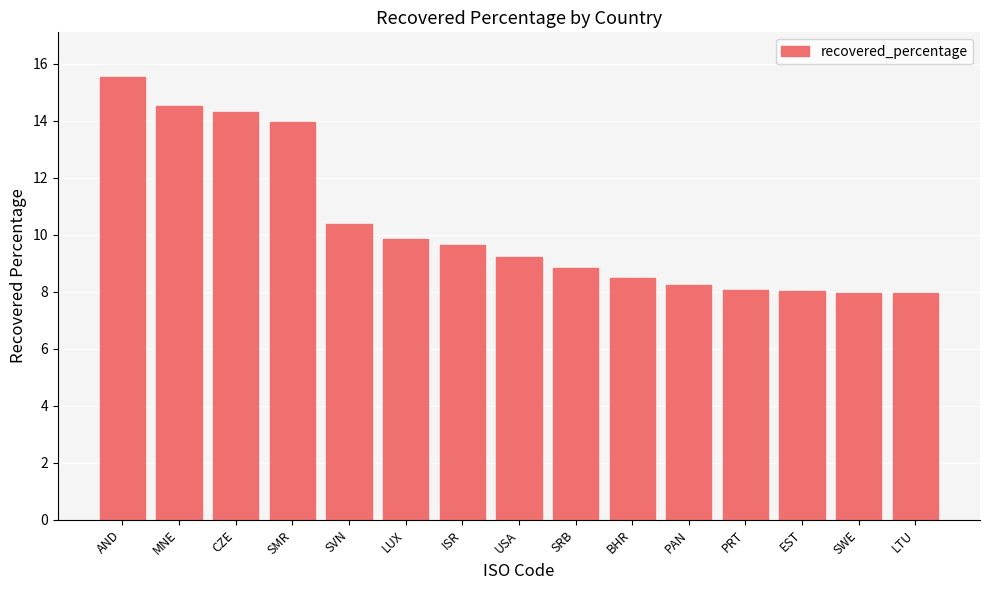

What is the greatest value displayed?

15.5